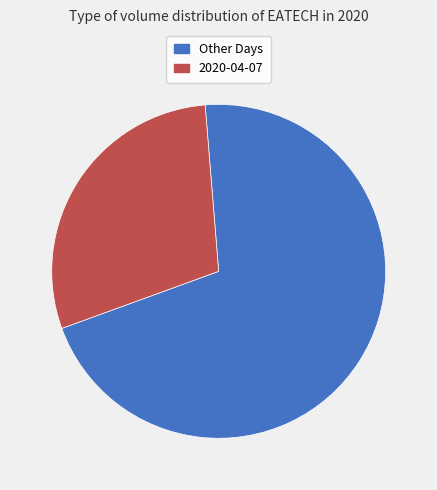

Does any single category account for the majority?

Yes